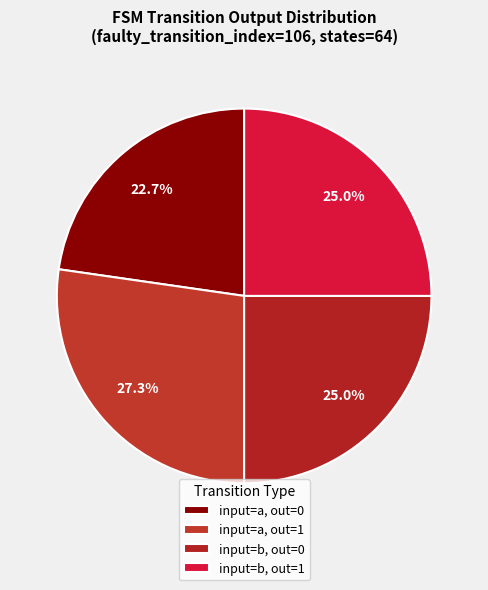

Count the number of slices in the pie.

4